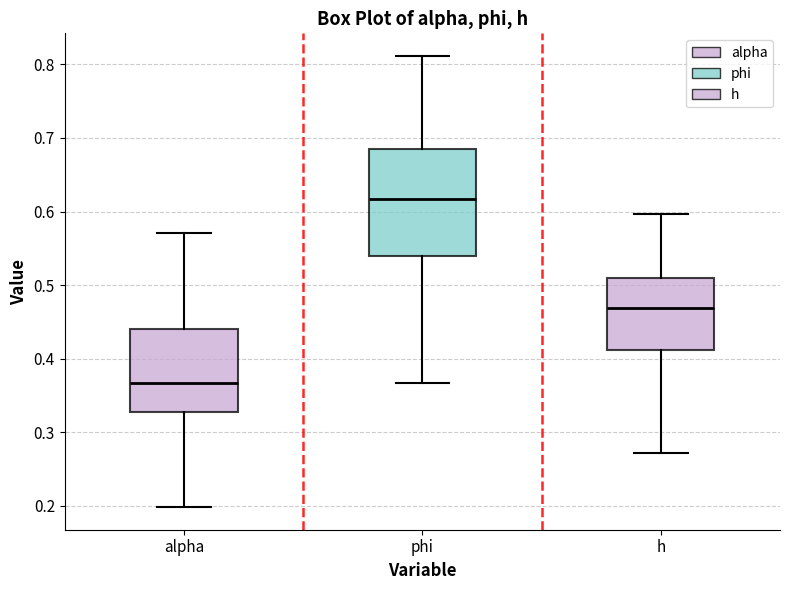

Reading left to right, read every box against the y-axis: the position of its median line, the range the box covers, and the ends of its whiskers. The values are not printed on the chart, so give them approximately, as read against the axis.

alpha: median 0.37, box 0.33 to 0.44, whiskers 0.20 to 0.57
phi: median 0.62, box 0.54 to 0.68, whiskers 0.37 to 0.81
h: median 0.47, box 0.41 to 0.51, whiskers 0.27 to 0.60